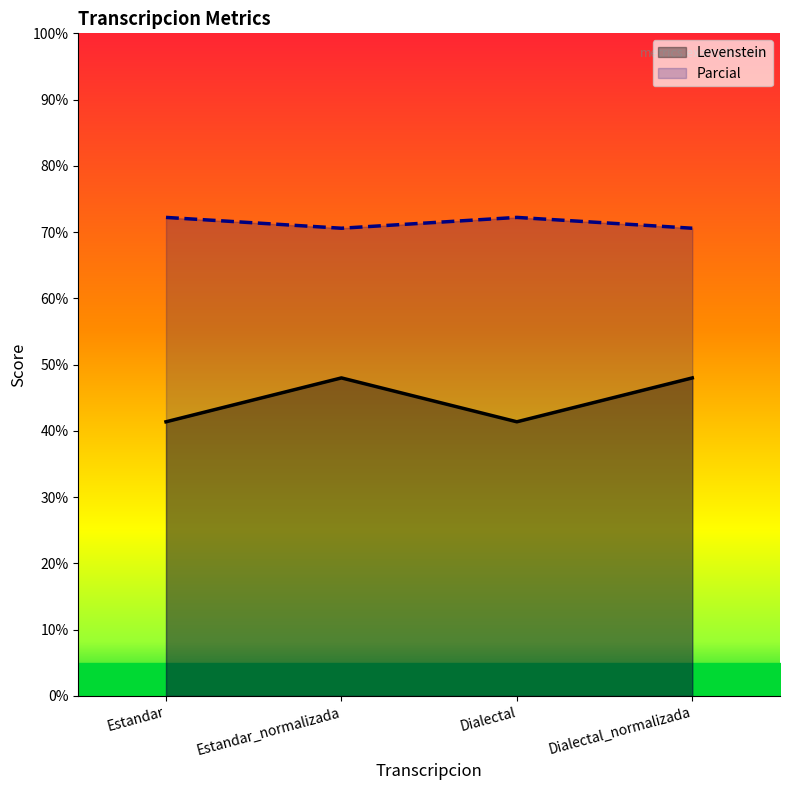

The Levenstein series shows 41.4 at Estandar. True or false?

True